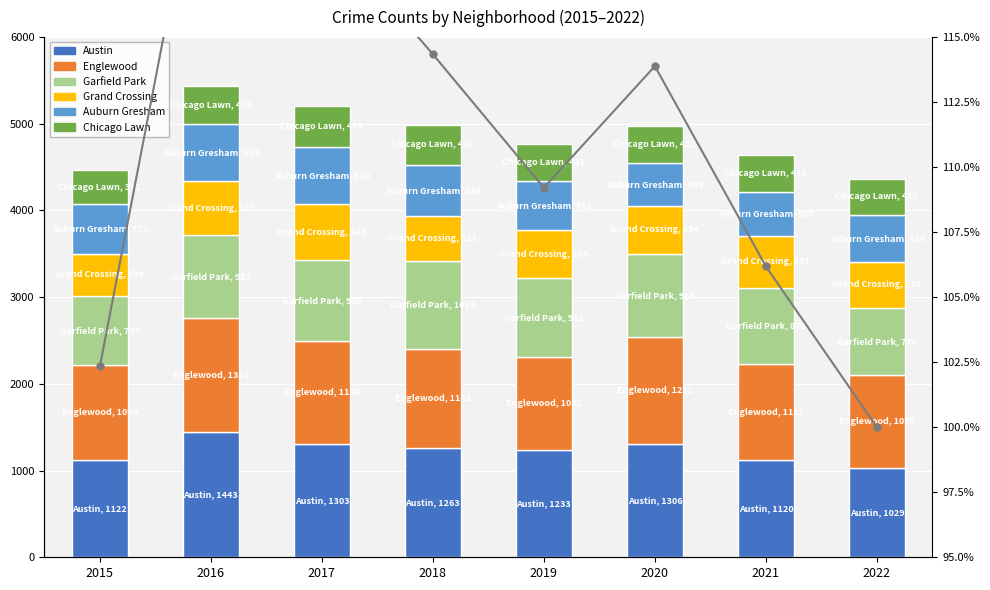

How many values in the Austin series are below 1263?

4